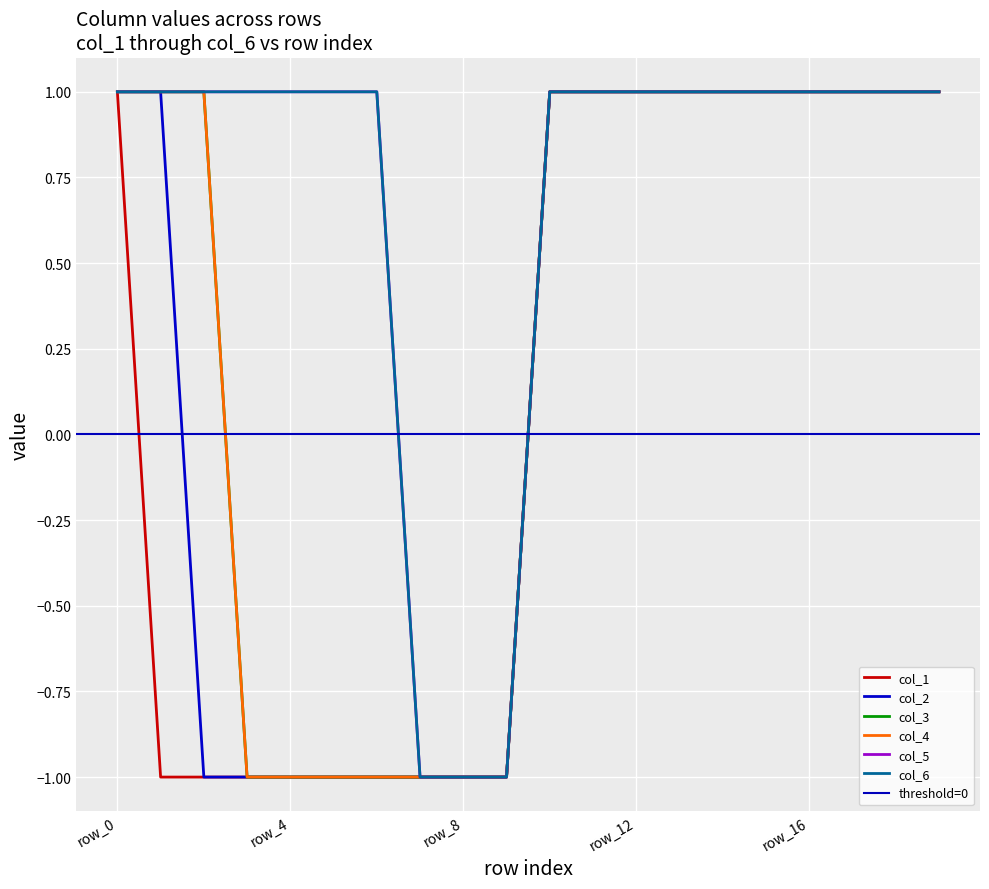

Reading right to left, transcribe all the data shown in this chart.

col_1: 1	1	1	1	1	1	1	1	1	1	-1	-1	-1	-1	-1	-1	-1	-1	-1	1
col_2: 1	1	1	1	1	1	1	1	1	1	-1	-1	-1	-1	-1	-1	-1	-1	1	1
col_3: 1	1	1	1	1	1	1	1	1	1	-1	-1	-1	-1	-1	-1	-1	1	1	1
col_4: 1	1	1	1	1	1	1	1	1	1	-1	-1	-1	-1	-1	-1	-1	1	1	1
col_5: 1	1	1	1	1	1	1	1	1	1	-1	-1	-1	1	1	1	1	1	1	1
col_6: 1	1	1	1	1	1	1	1	1	1	-1	-1	-1	1	1	1	1	1	1	1